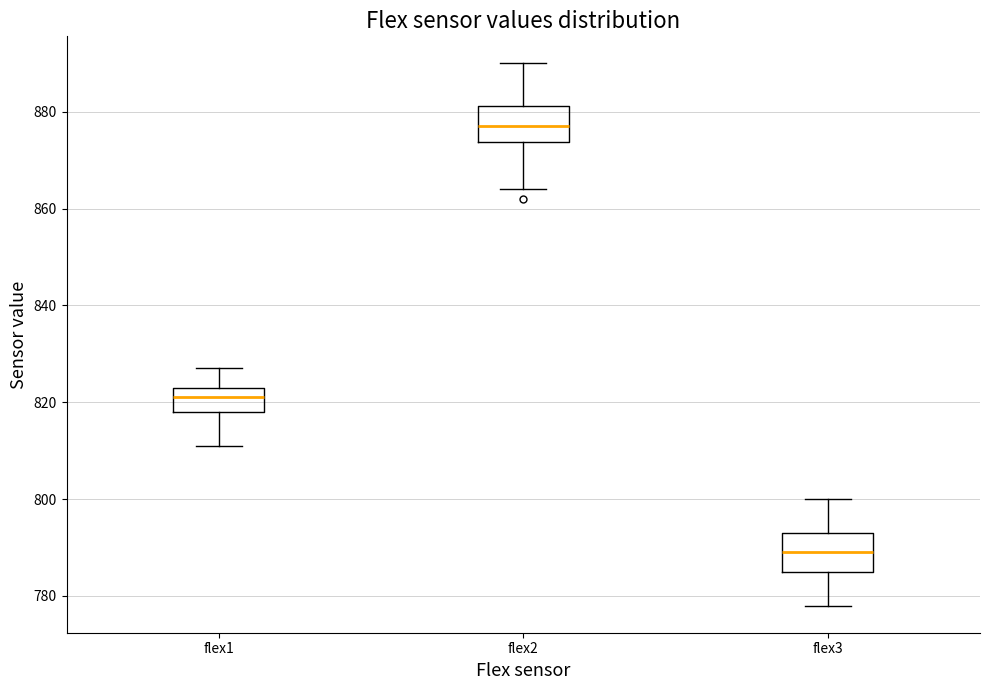

Reading left to right, transcribe this box plot: for each box, give where its median line is, the range the box spans, and where its two whiskers end, as read against the y-axis. The values are not printed on the chart, so give them approximately, as read against the axis.

flex1: median 822, box 818 to 824, whiskers 812 to 828
flex2: median 878, box 874 to 882, whiskers 864 to 890
flex3: median 790, box 786 to 794, whiskers 778 to 800